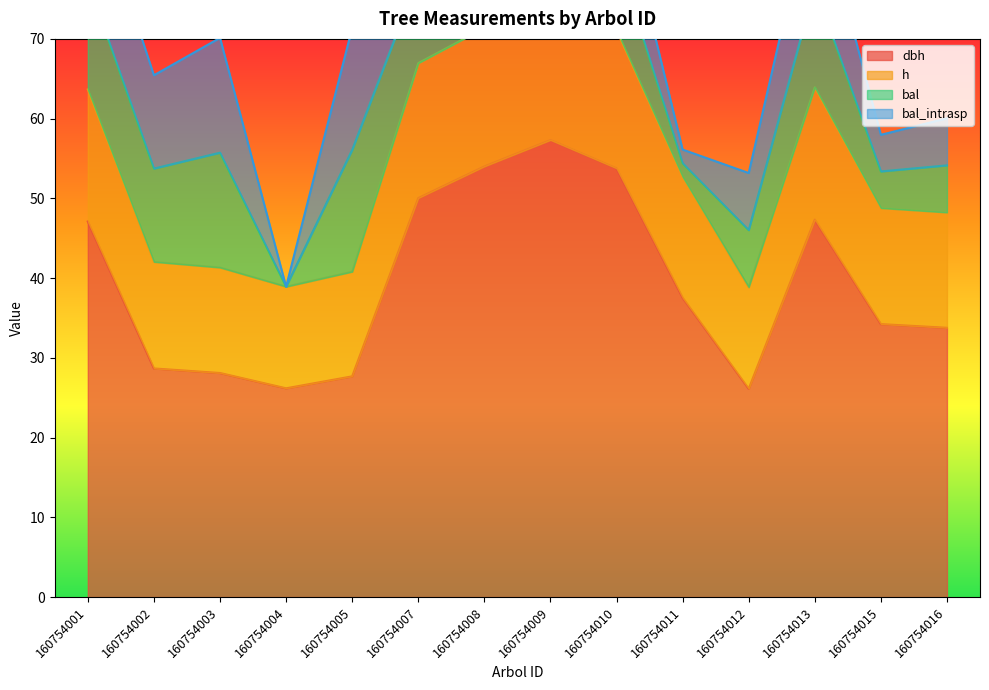

True or false: h has more than 2 interior local peaks.

False